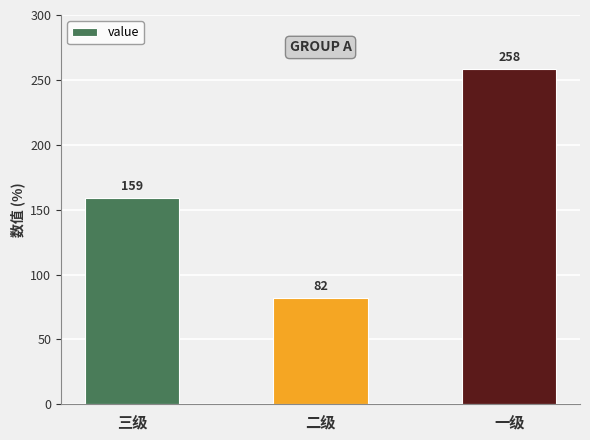

Reading left to right, extract all data points from this chart.

三级=159	二级=82	一级=258